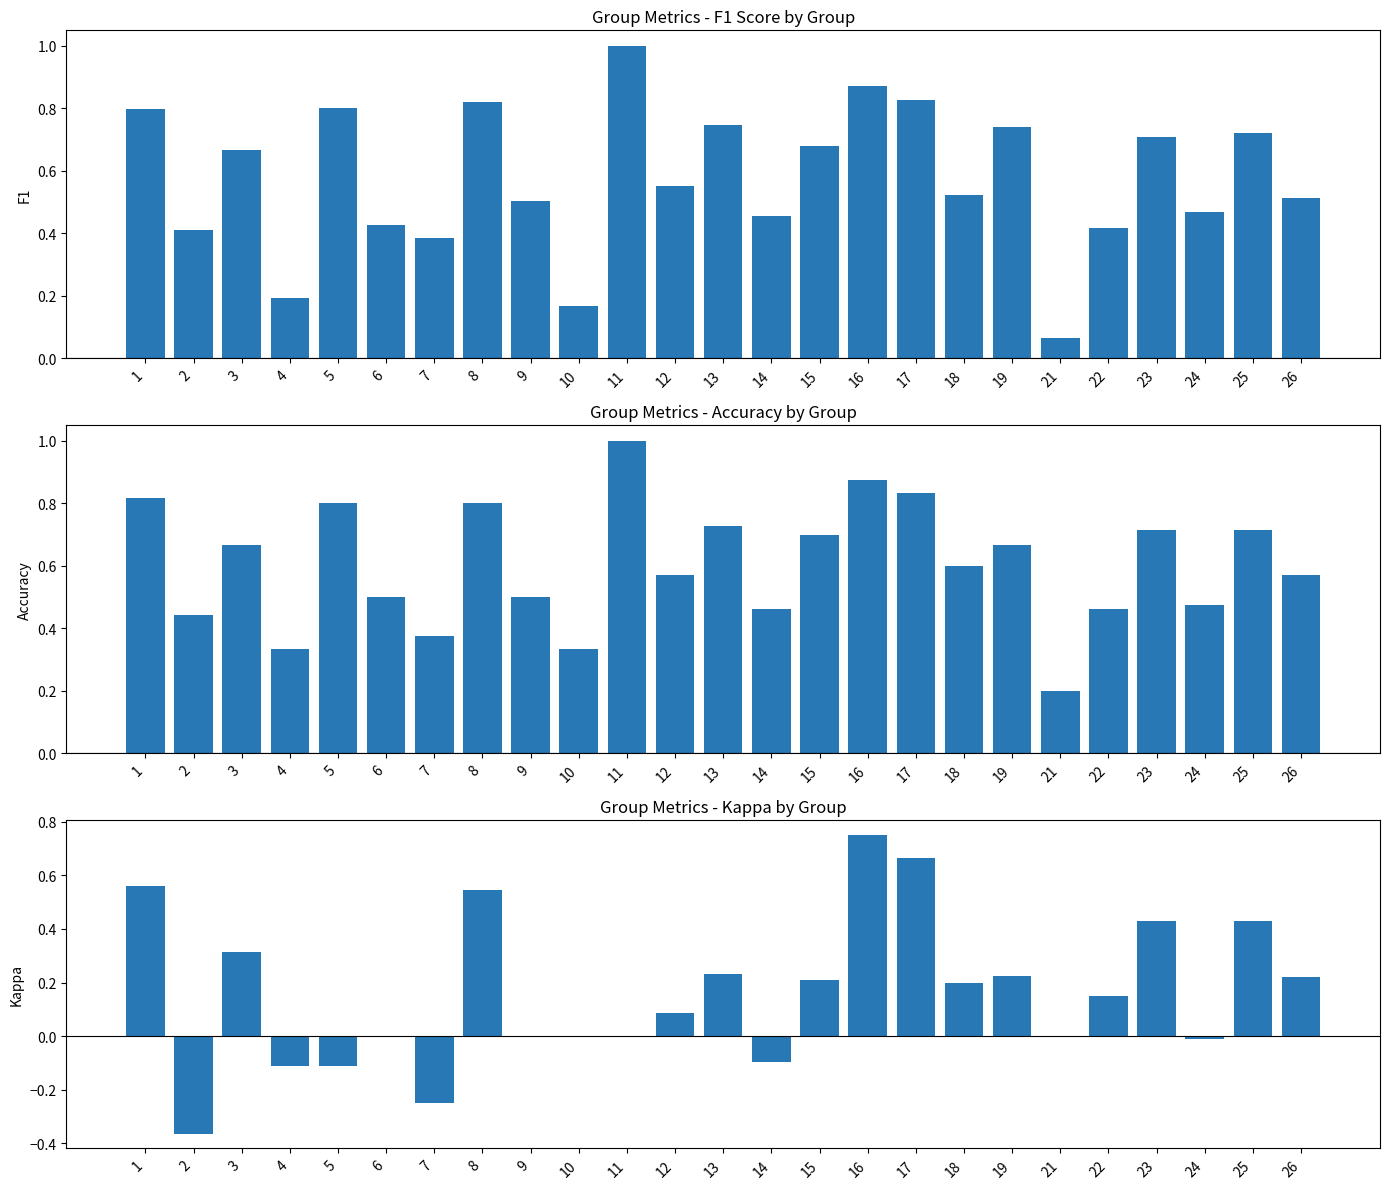

At which label is f1 closest to 0?

21